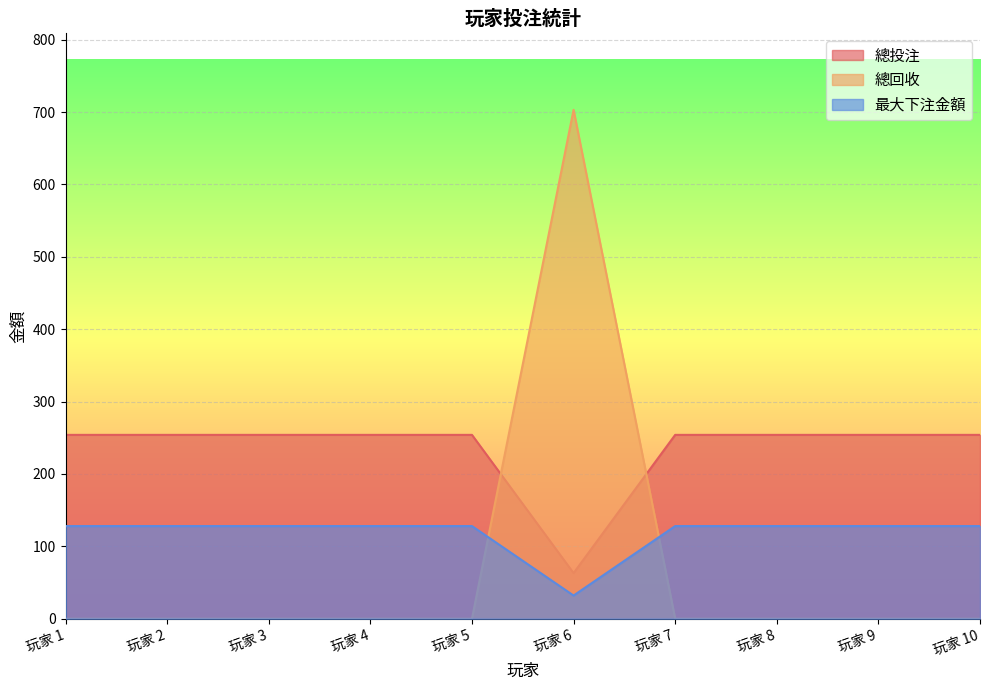

Is it true that 總投注 equals 254.0 at 玩家 10?

True